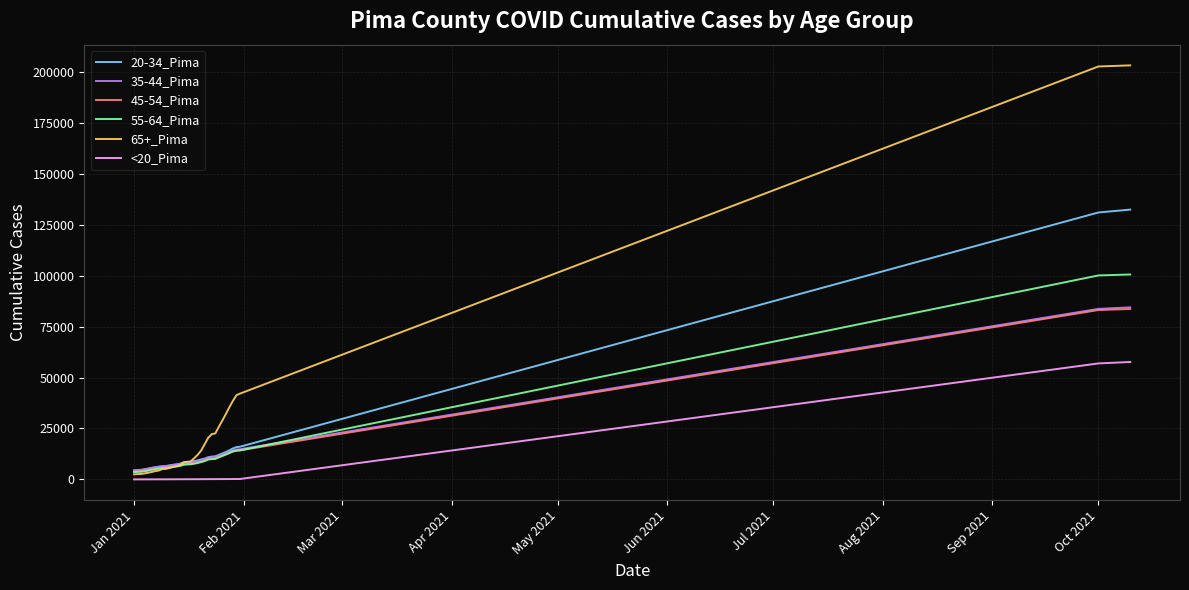

What is the sum of all 55-64_Pima values?

445818